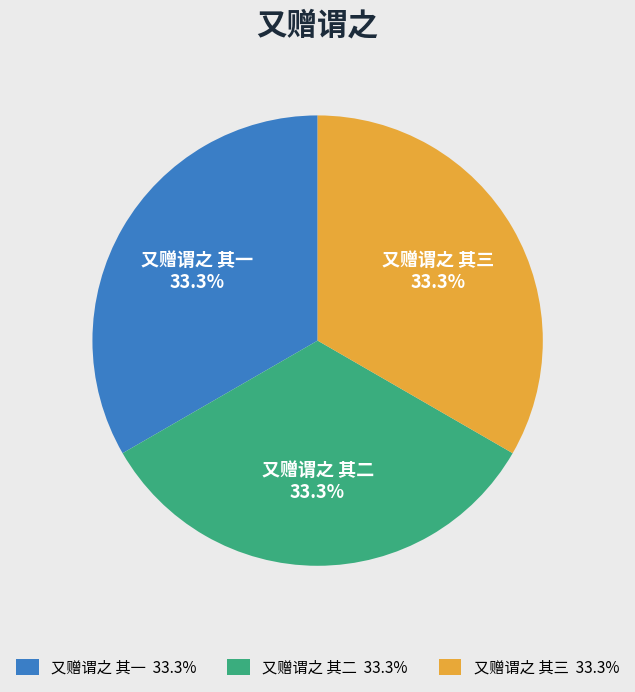

How many slices are in this pie chart?

3